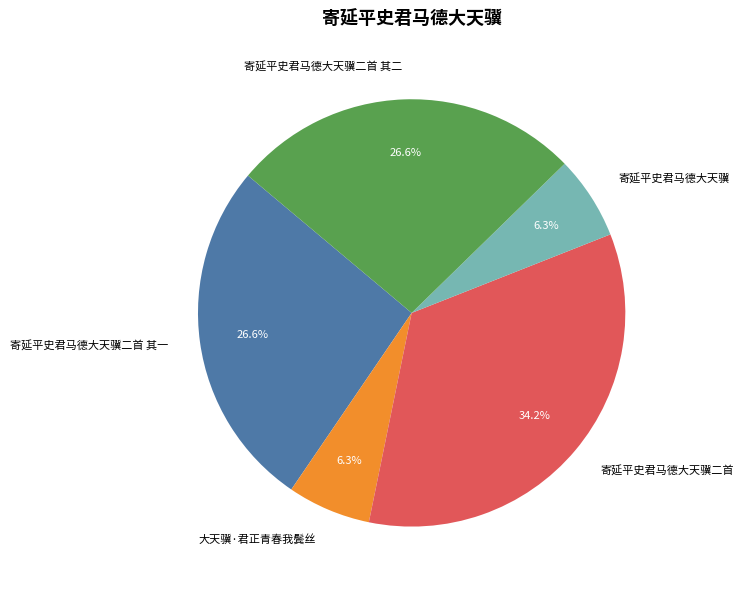

To the nearest percent, what portion does 大天骥·君正青春我鬓丝 represent?

6%